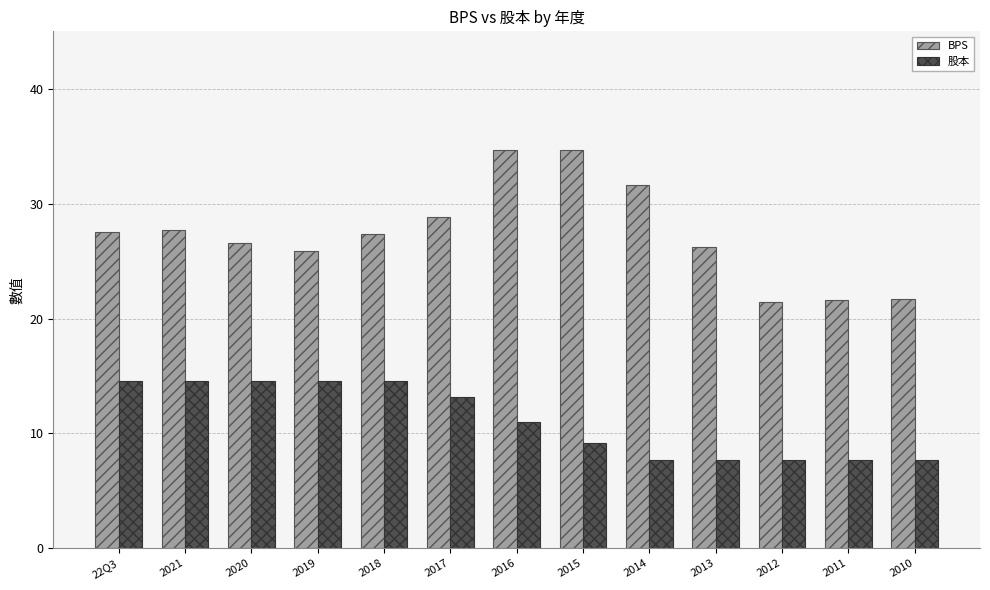

What is the difference between the highest and lowest values at 2014?

23.9